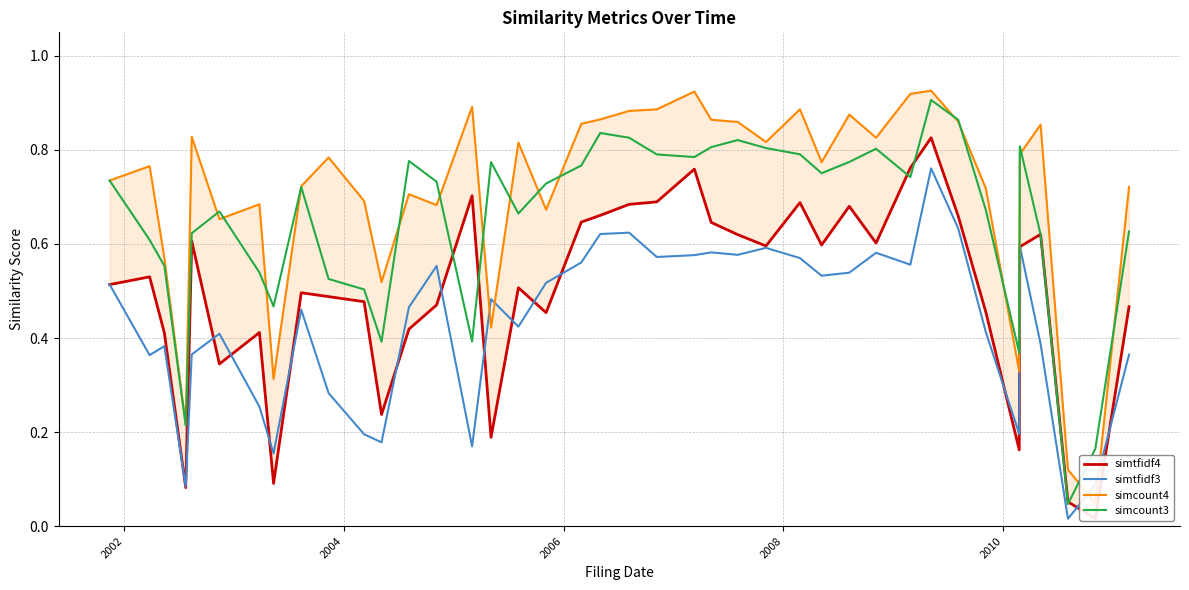

True or false: simcount3 and simtfidf3 intersect in this chart.

False